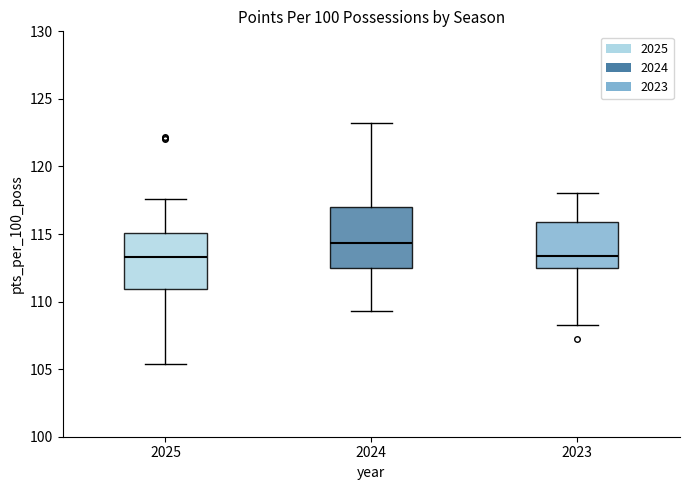

Where does the upper whisker of the box at x = 2023 end on the y-axis? The values are not printed on the chart, so give them approximately, as read against the axis.

118.0